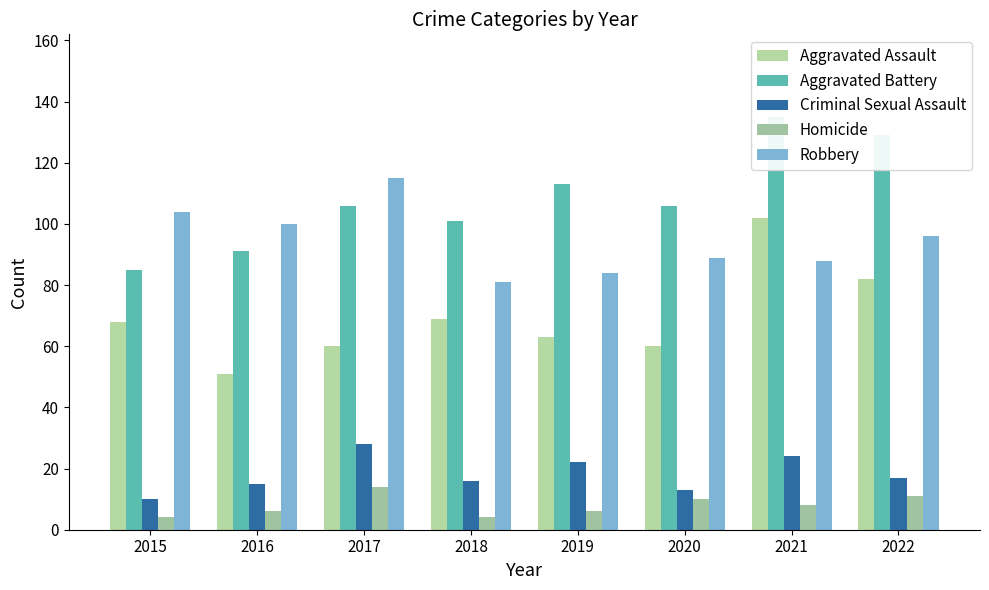

What are all the series names shown in the legend?

Aggravated Assault, Aggravated Battery, Criminal Sexual Assault, Homicide, Robbery